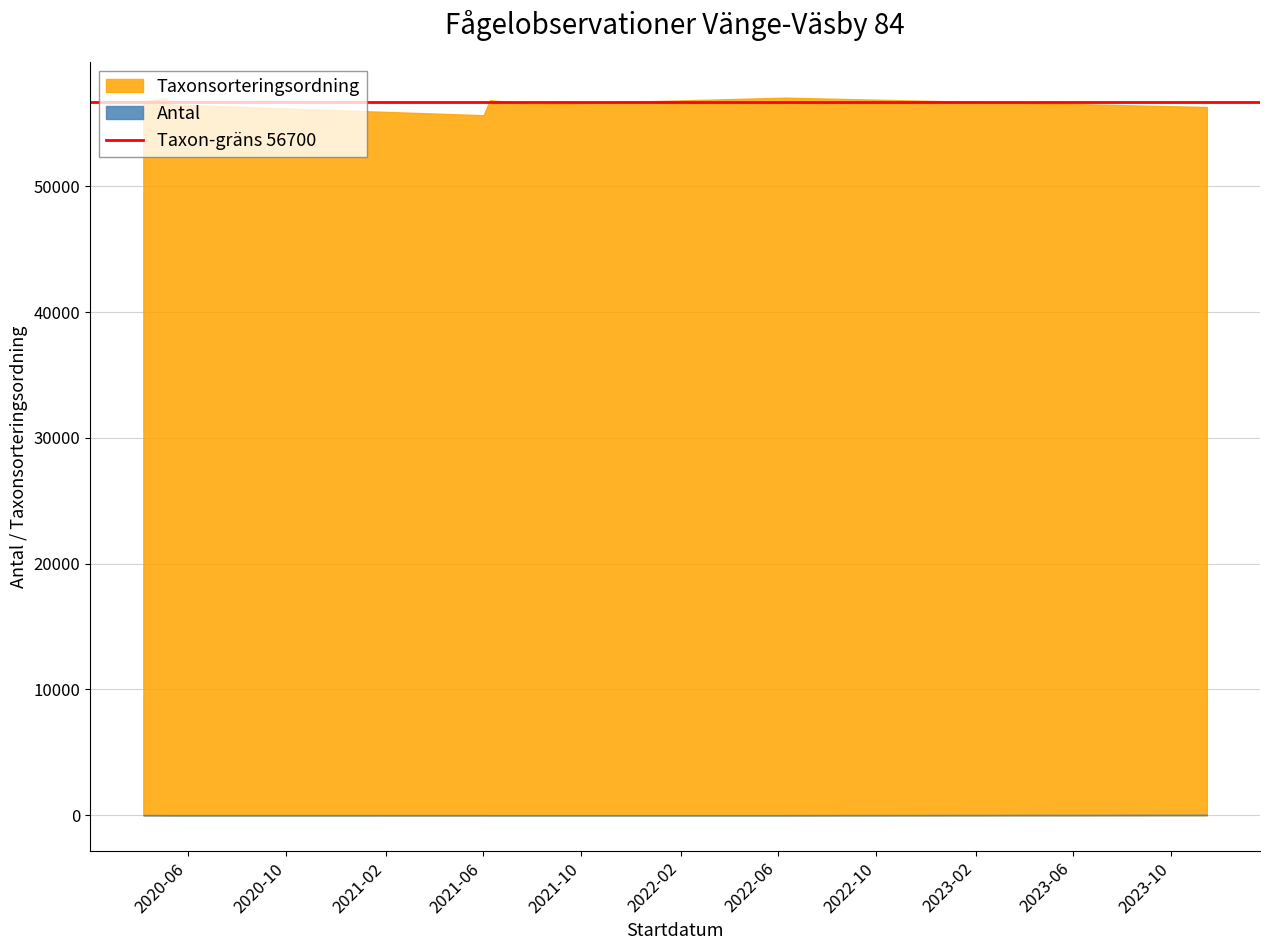

Rank the categories by Antal value from lowest to highest.

2020-05-10, 2021-06-10, 2021-08-04, 2022-06-10, 2021-06-02, 2020-05-05, 2020-04-07, 2023-11-14